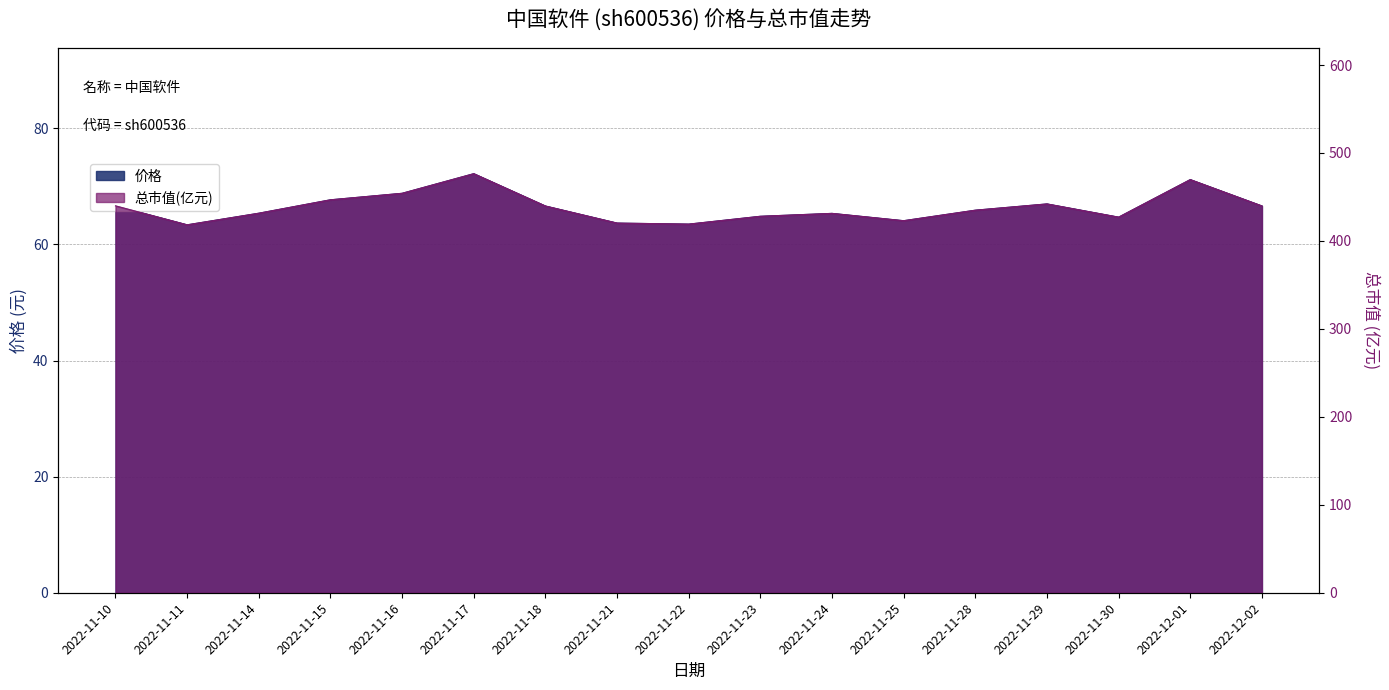

What is the difference between the maximum and minimum values in the 价格 series?

8.8